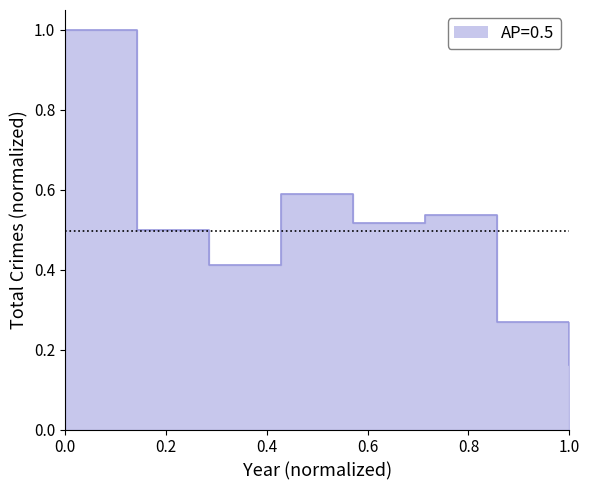

What is the value of the 4th point from the left?

0.6